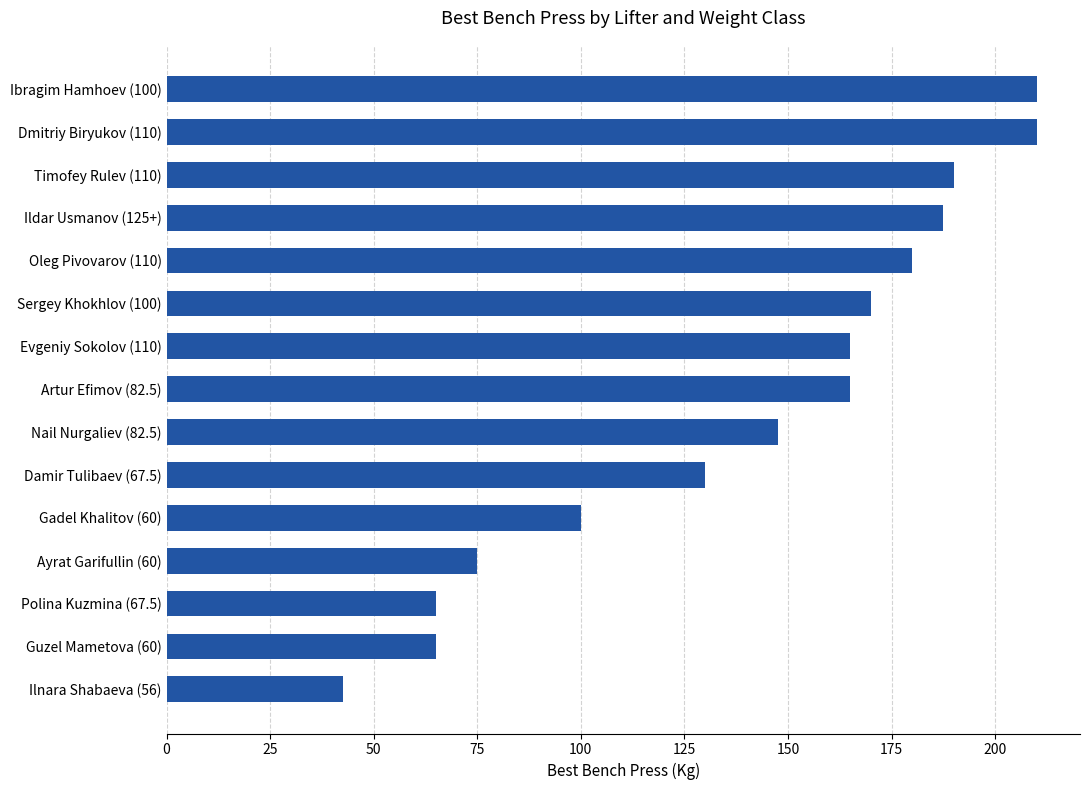

What is the label of the 12th bar from the top?

Ayrat Garifullin (60)